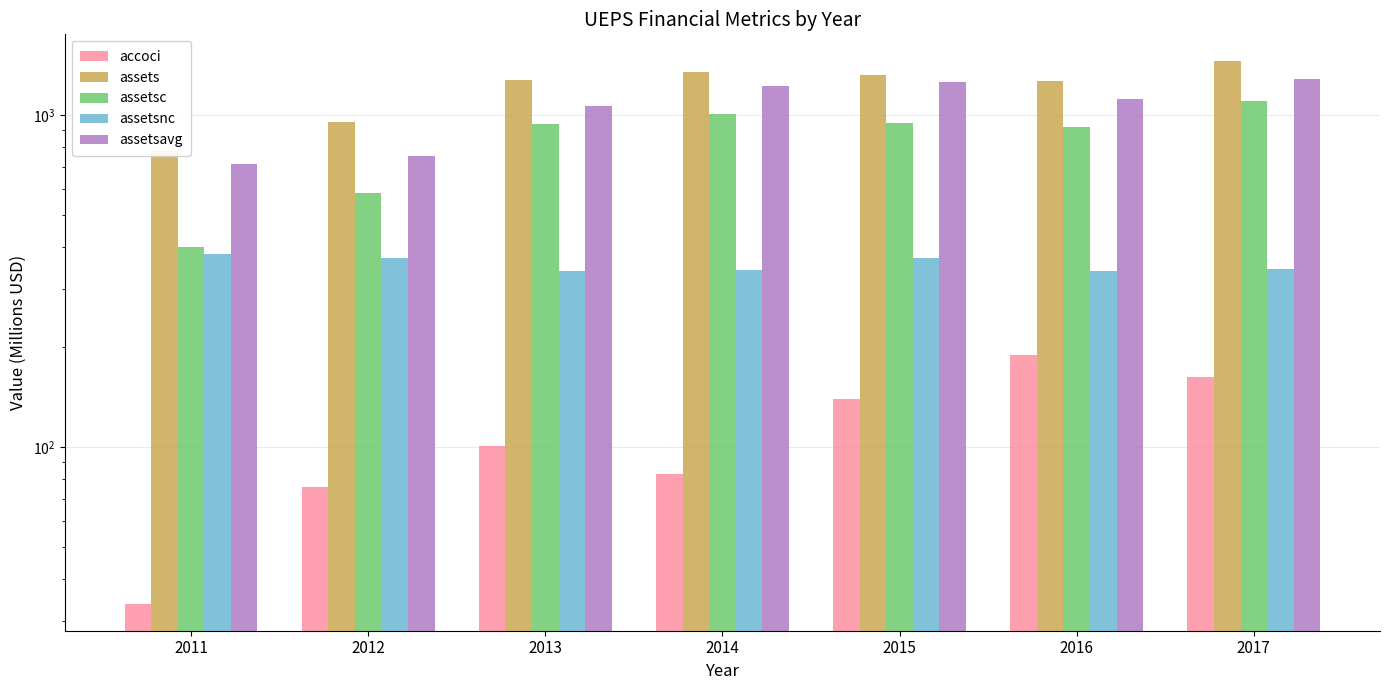

Reading left to right, what are all the values shown in this chart?

accoci: 2011=33.8	2012=75.7	2013=100.9	2014=82.7	2015=139.2	2016=189.7	2017=162.6
assets: 2011=781.6	2012=955.9	2013=1276.3	2014=1350.9	2015=1317.0	2016=1263.5	2017=1450.8
assetsc: 2011=400.1	2012=584.4	2013=937.2	2014=1008.9	2015=946.3	2016=923.7	2017=1106.2
assetsnc: 2011=381.6	2012=371.5	2013=339.1	2014=342.1	2015=370.6	2016=339.8	2017=344.6
assetsavg: 2011=711.3	2012=752.0	2013=1061.5	2014=1226.8	2015=1254.0	2016=1120.0	2017=1285.0